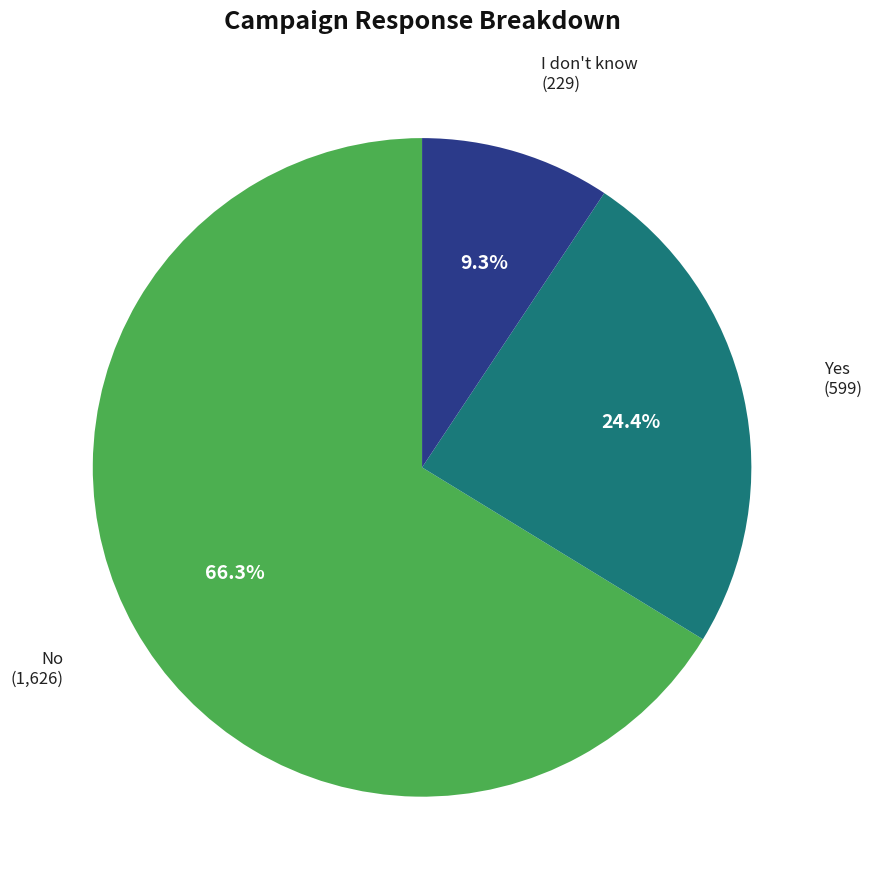

Is the sum of Yes and I don't know greater than half?

No